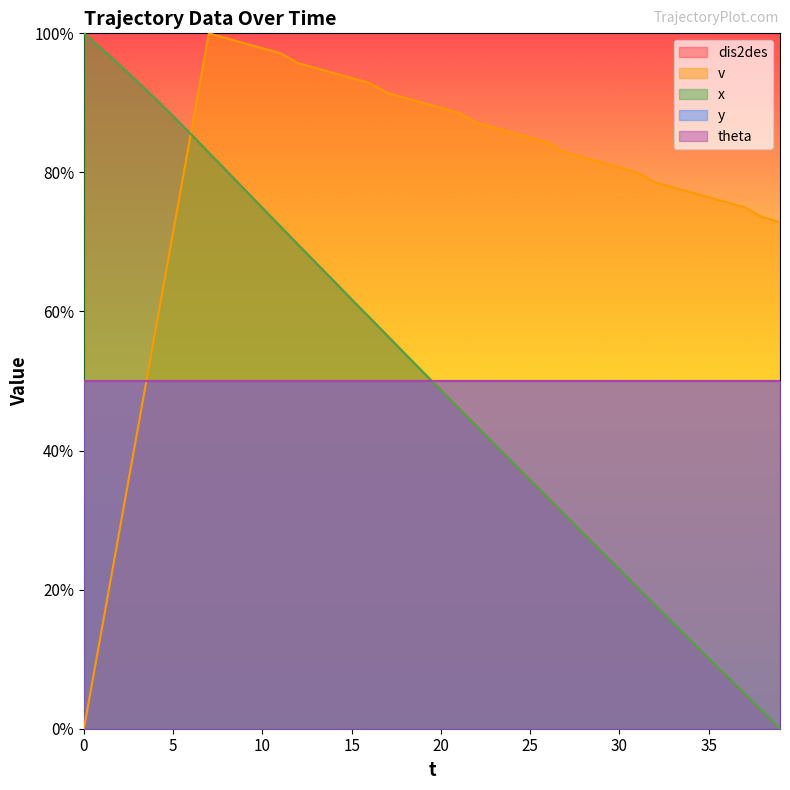

What is the sum of all dis2des values?

2006.3